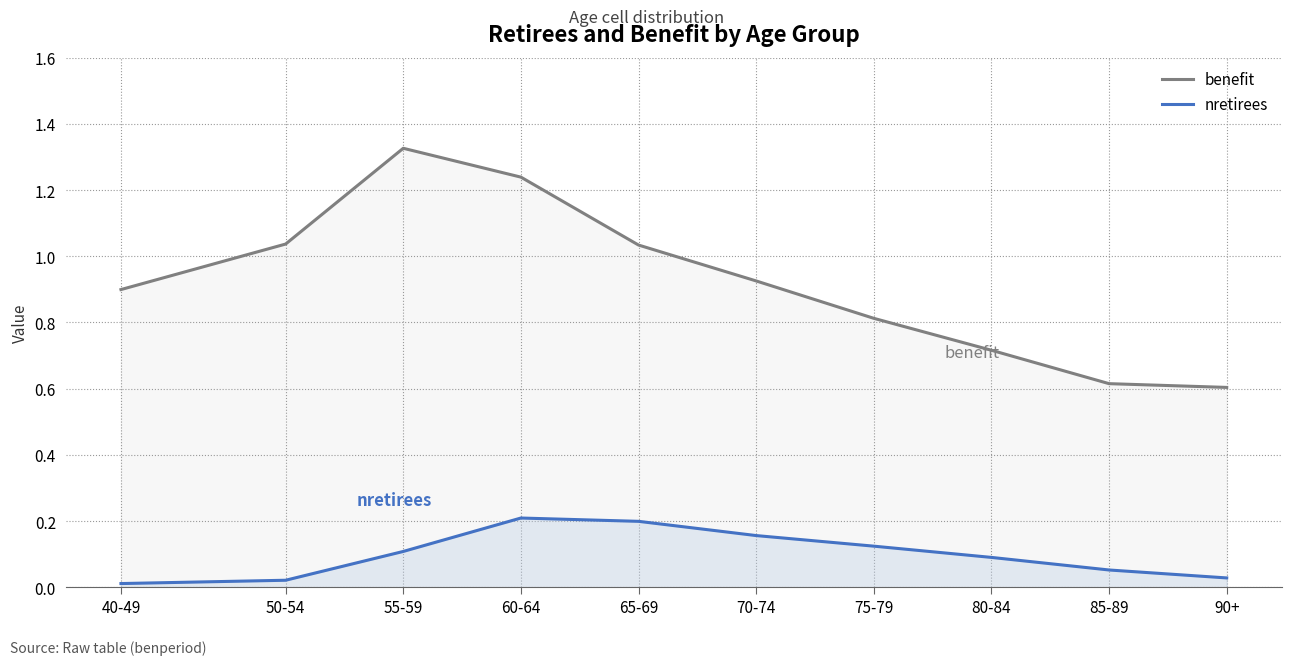

Where is the first local maximum for benefit?

55-59